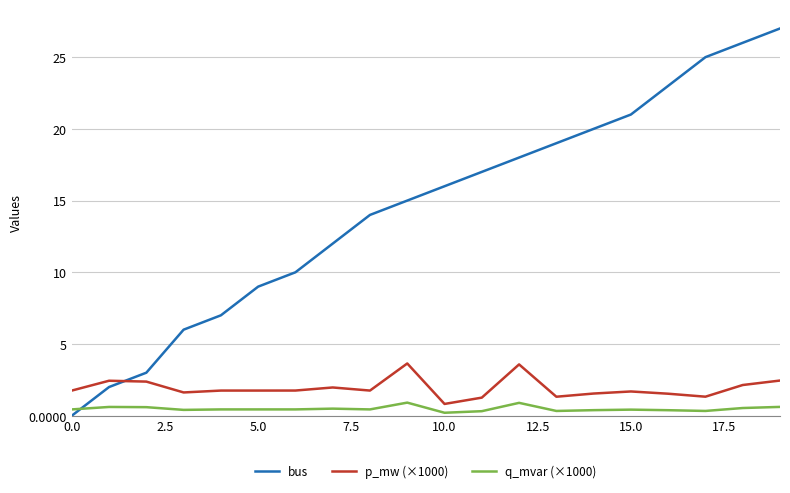

True or false: q_mvar (×1000) and p_mw (×1000) cross at least once.

False